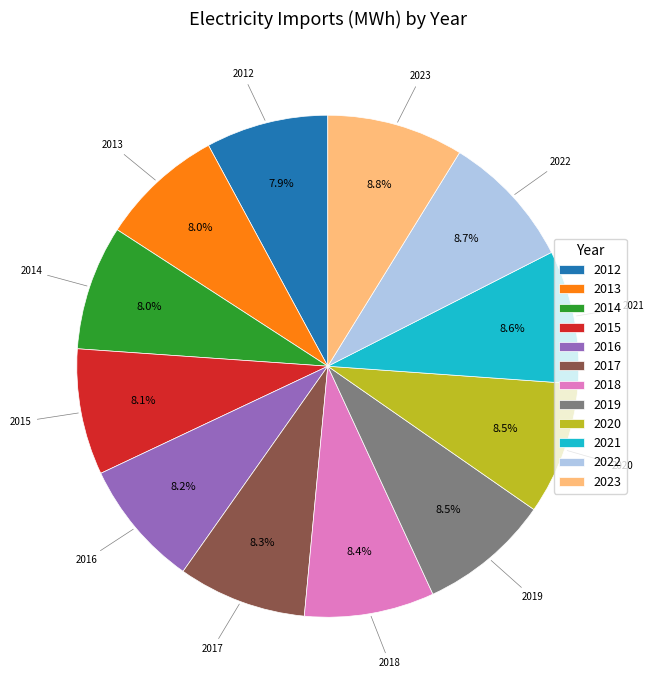

To the nearest percent, what is the combined percentage of 2021 and 2022?

17%